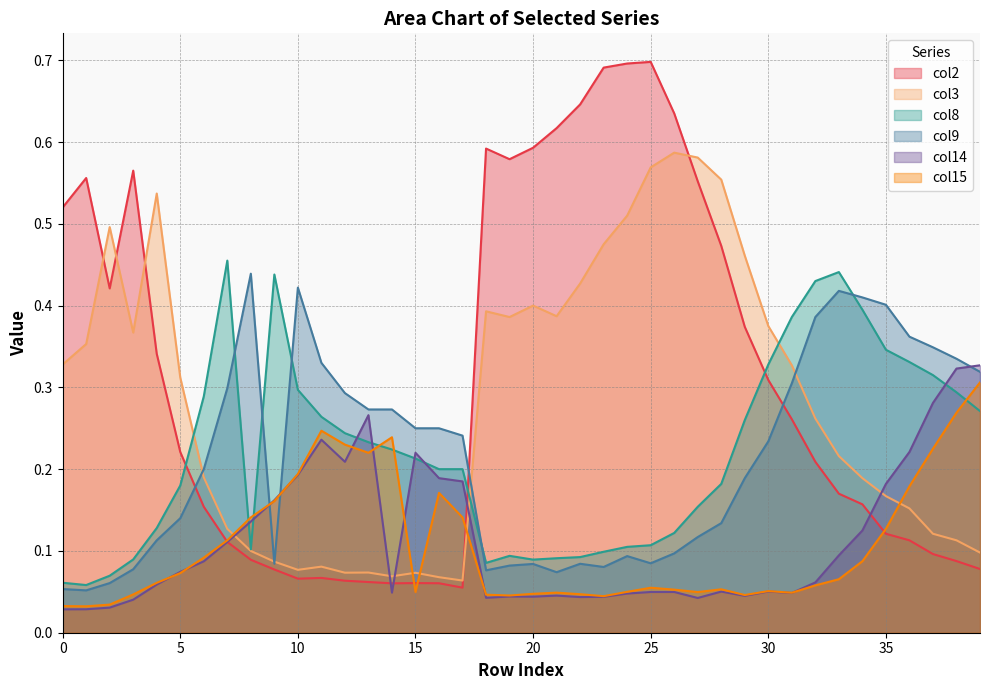

What is the average value of the col9 series?

0.2